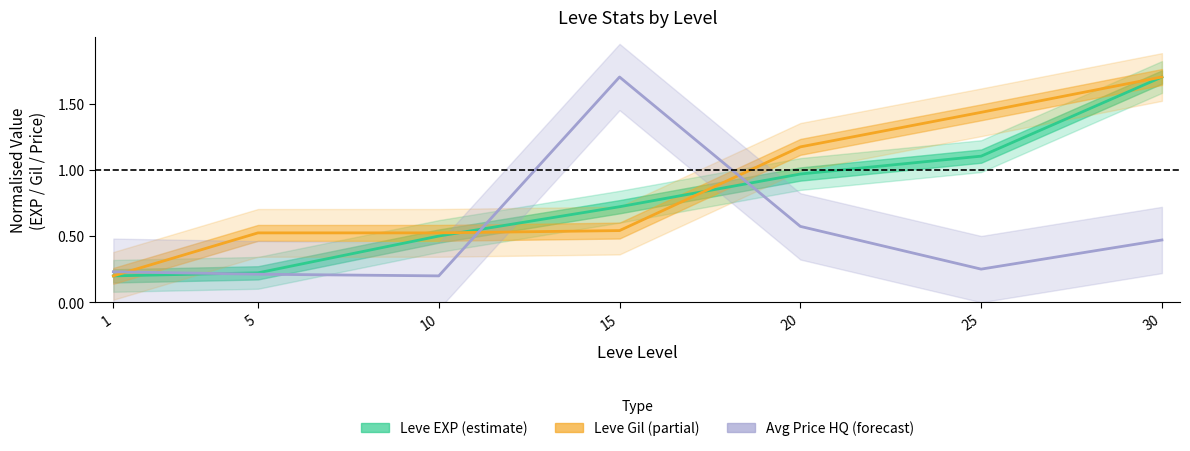

How many intersections are there between Leve EXP (estimate) and Avg Price HQ (forecast)?

3